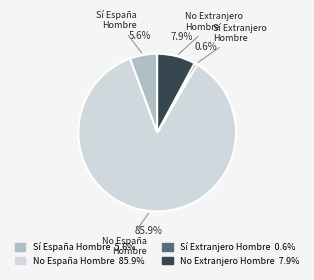

Which has a higher value, Sí España Hombre or No Extranjero Hombre?

No Extranjero Hombre